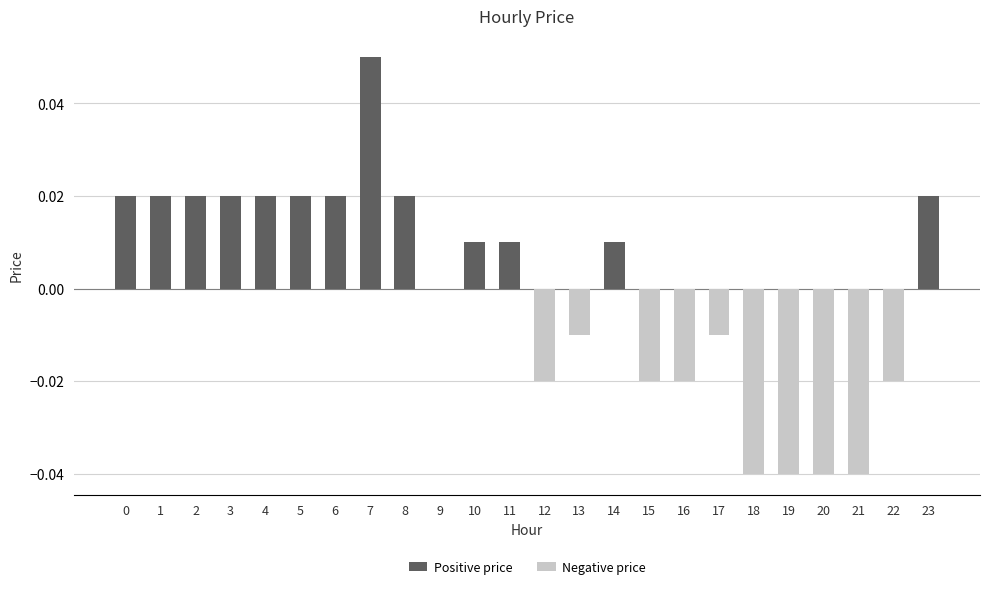

Which has a higher value, 16 or 8?

8